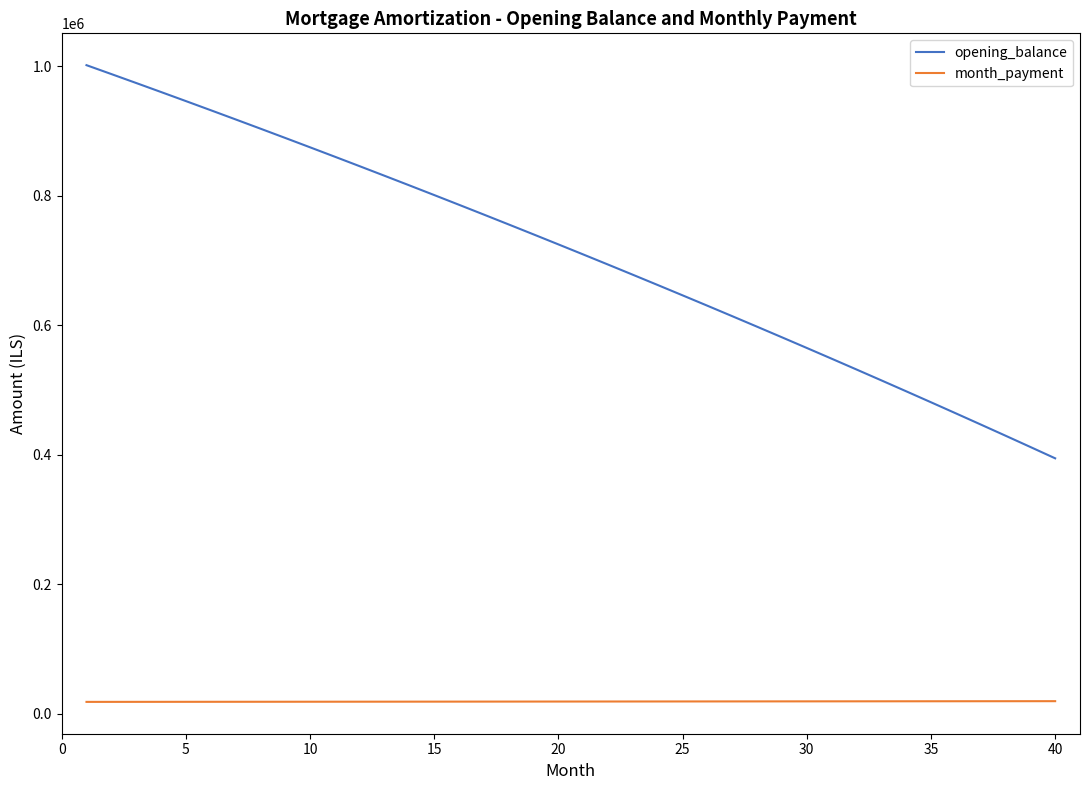

What is the highest value of the opening_balance series?

1001500.0